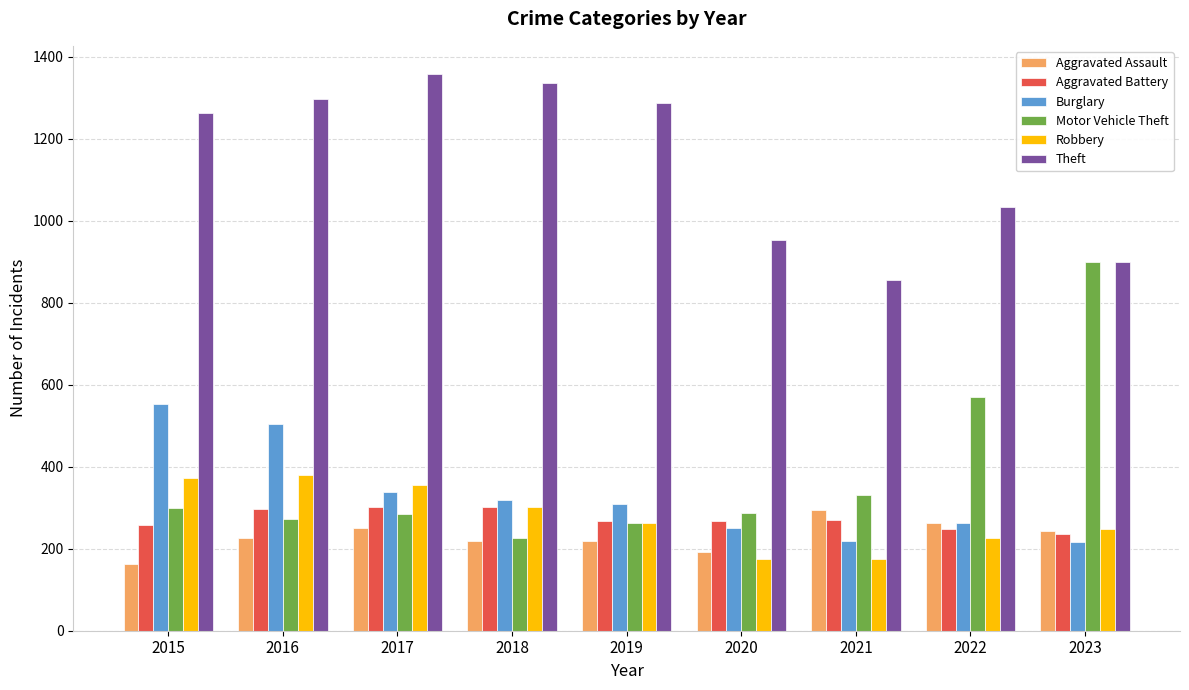

Which series has the largest total across all categories?

Theft